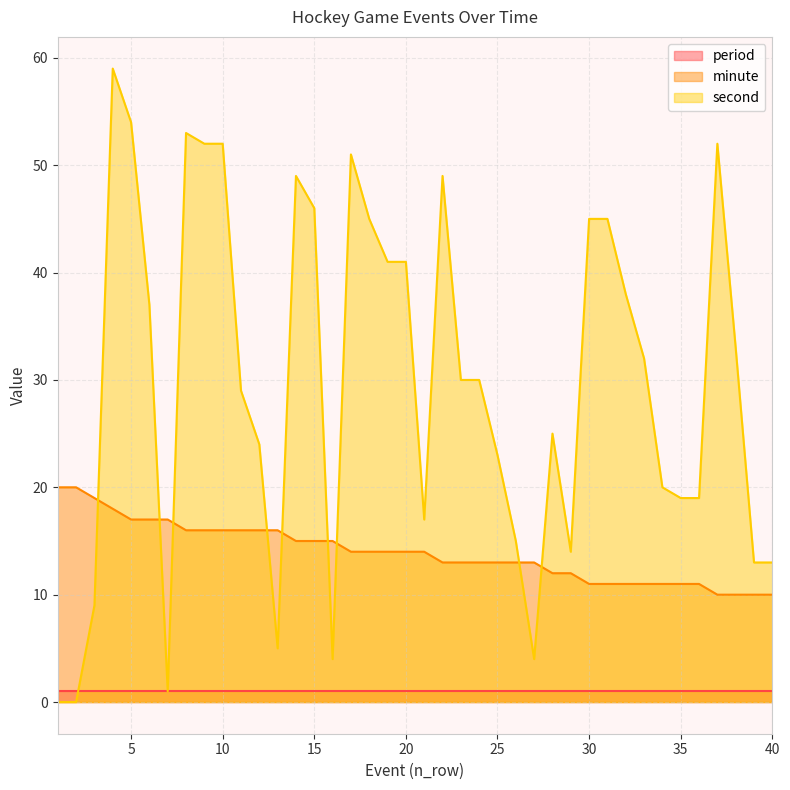

What is the value of the minute point at the 32nd from the left?

11